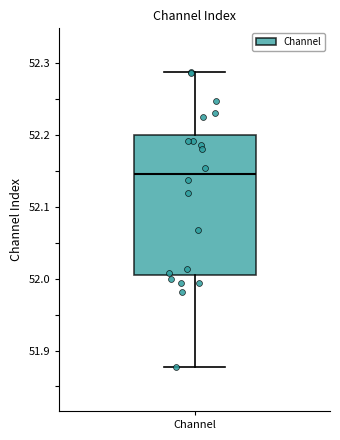

Read this box plot against the y-axis: the position of the median line, the range covered by the box, and the ends of both whiskers. The values are not printed on the chart, so give them approximately, as read against the axis.

median 52.15, box 52.01 to 52.20, whiskers 51.88 to 52.29